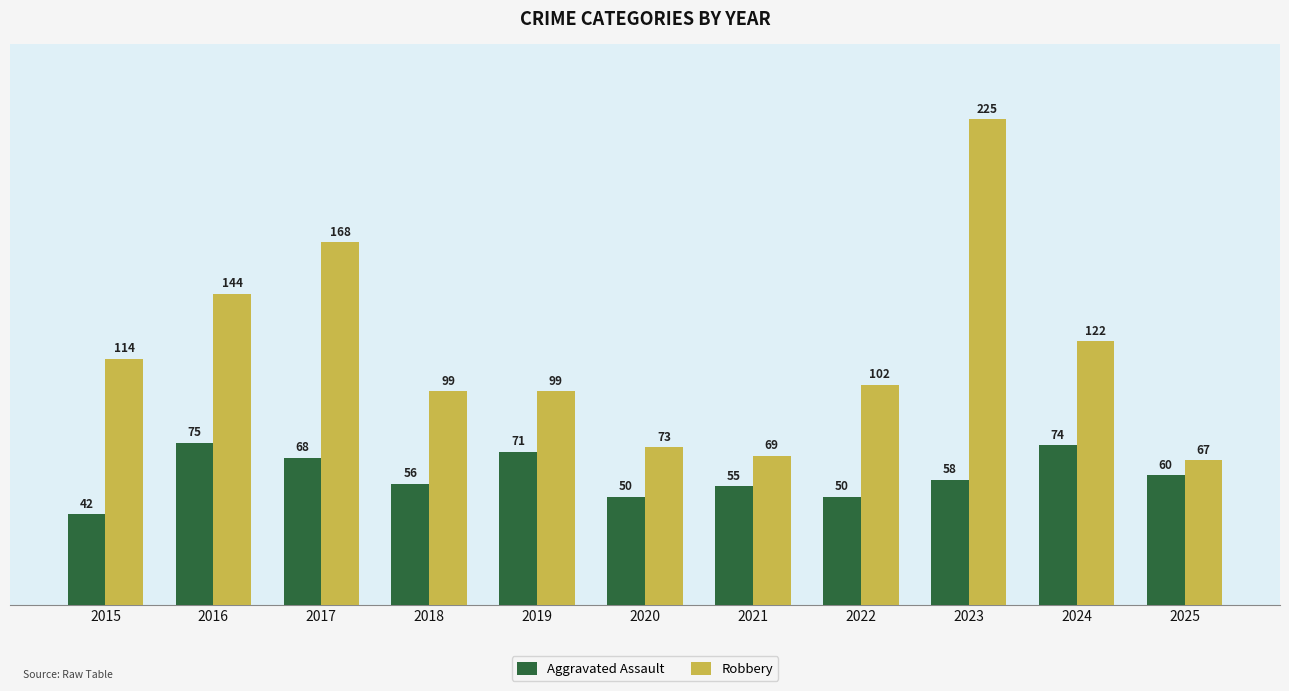

At which label does Robbery first exceed 102?

2015